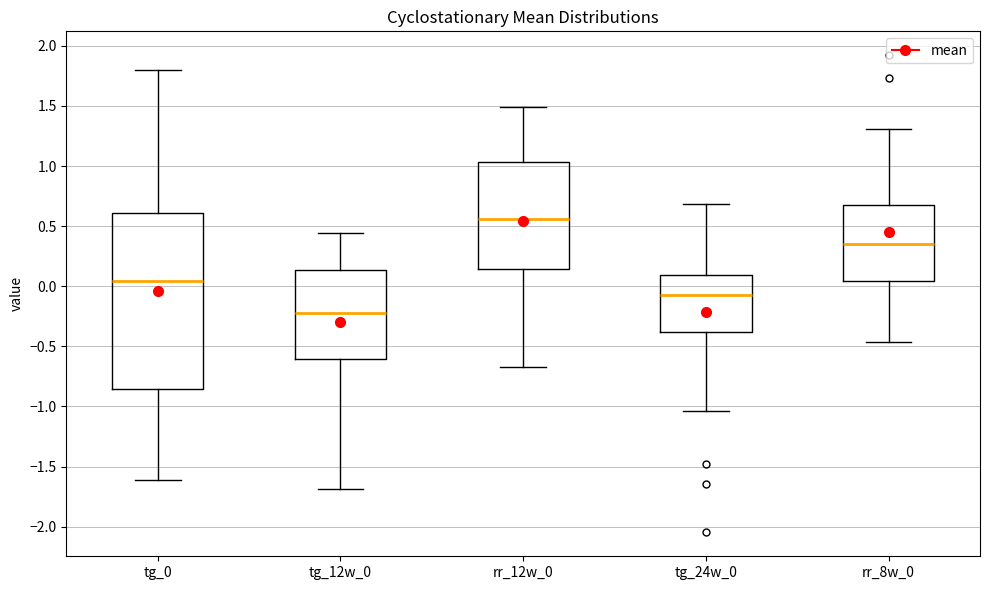

Where does the upper whisker of the box for tg_0 end on the y-axis? The values are not printed on the chart, so give them approximately, as read against the axis.

1.80